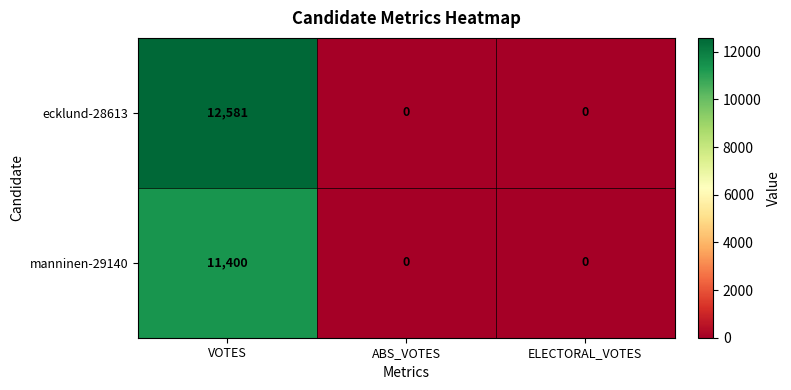

Between VOTES and ABS_VOTES, which series saw the biggest shift?

ecklund-28613